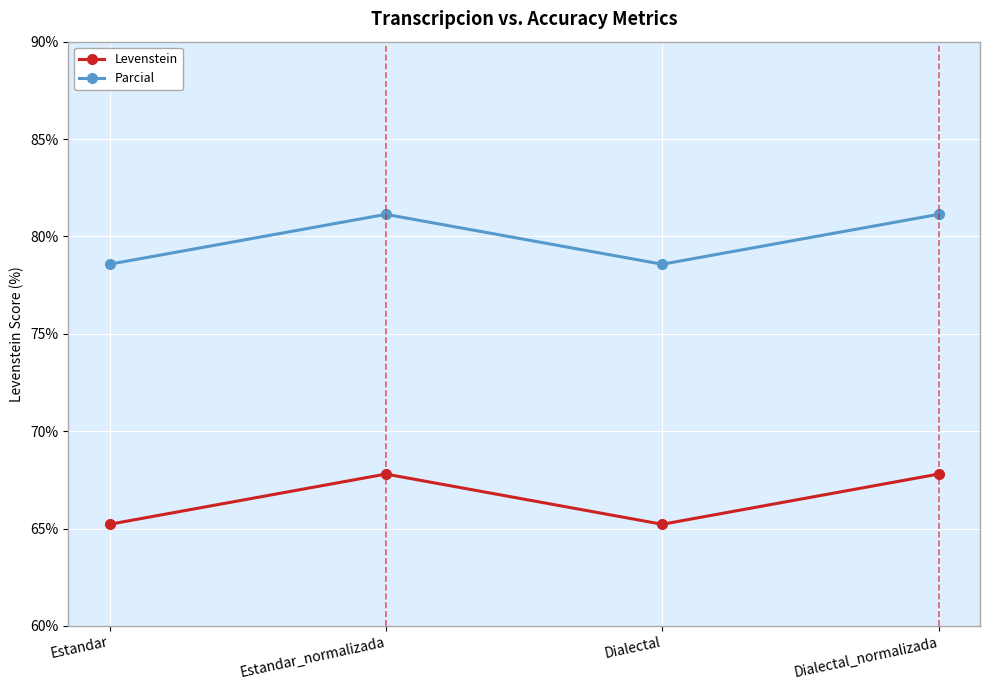

Which series has the largest total across all categories?

Parcial